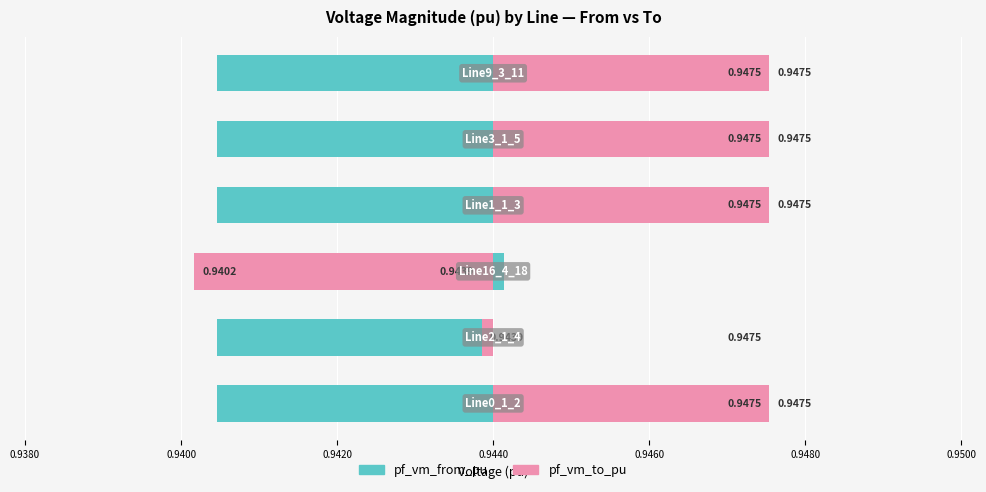

How many groups of bars are there?

6